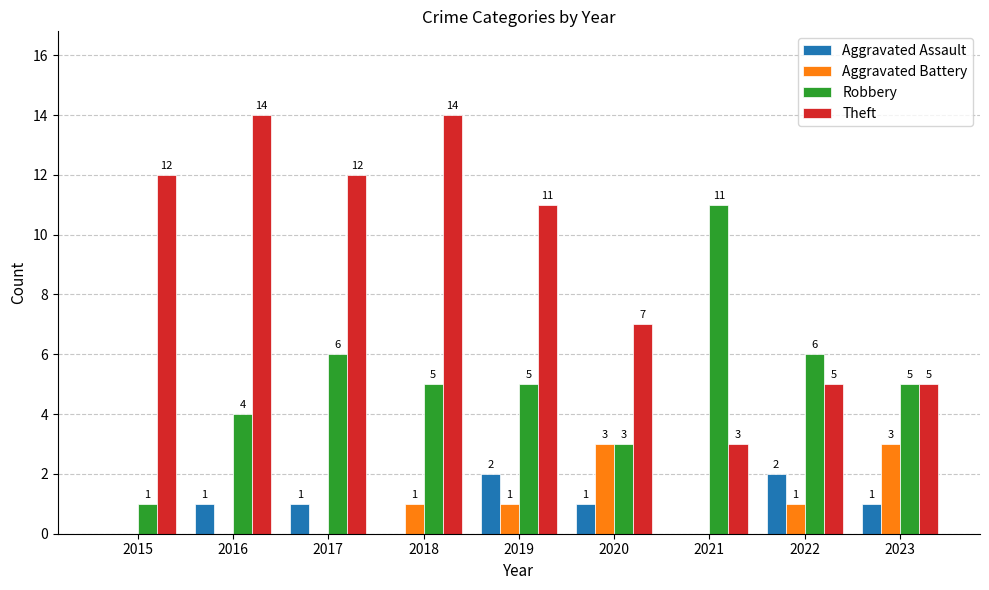

Is the value of Aggravated Assault at 2021 greater than the value of Theft at 2016?

No